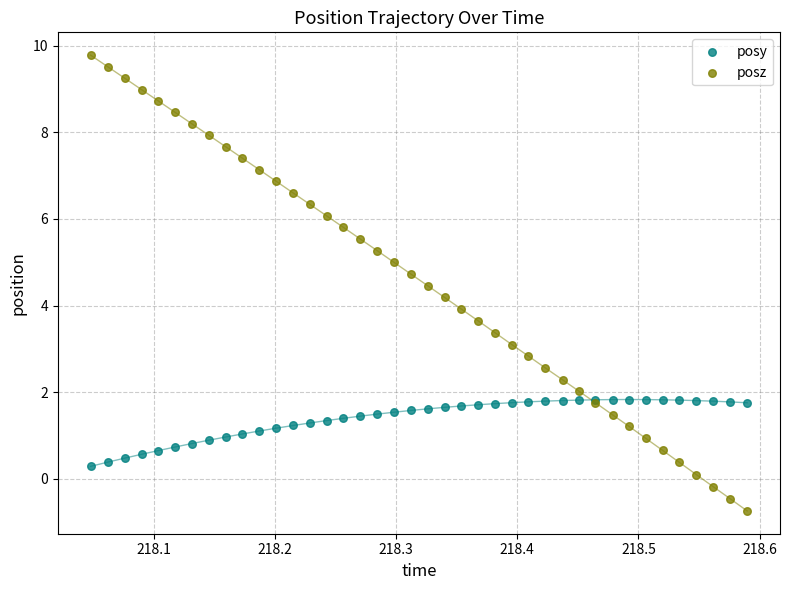

Which series contains the highest Y value?

posz